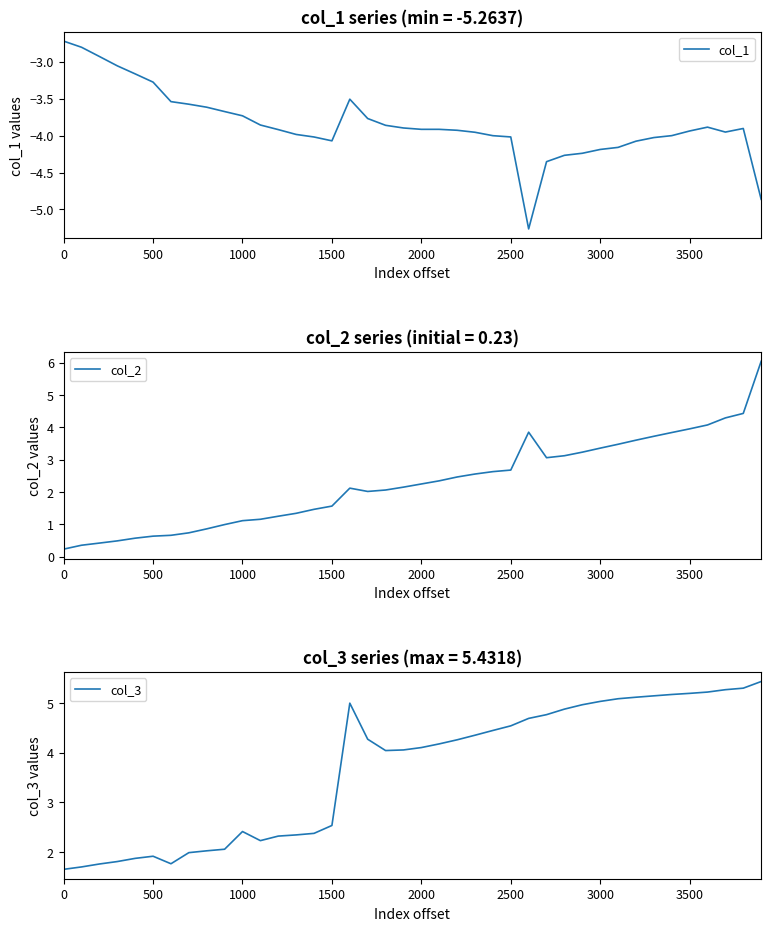

Which series has the widest spread of values?

col_2